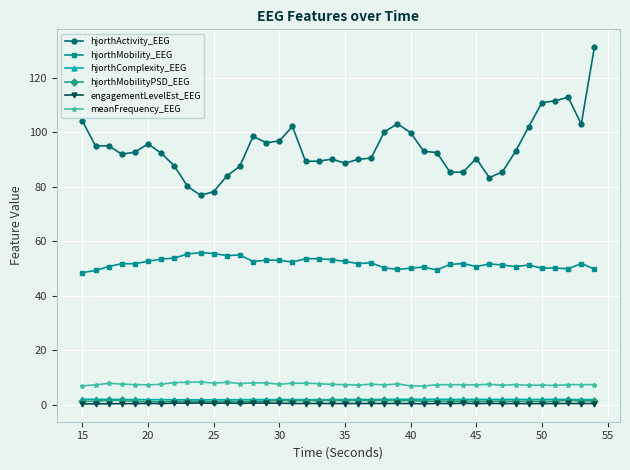

What is the highest value of the engagementLevelEst_EEG series?

0.6